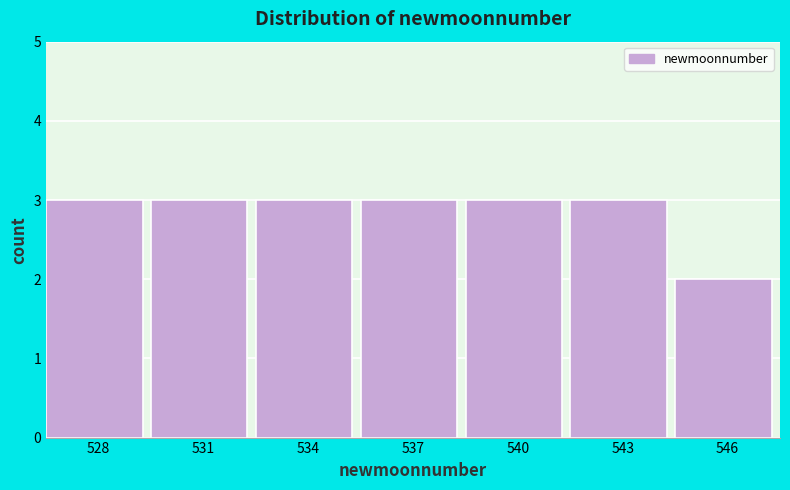

Reading left to right, list all the values displayed in this chart.

528=3	531=3	534=3	537=3	540=3	543=3	546=2